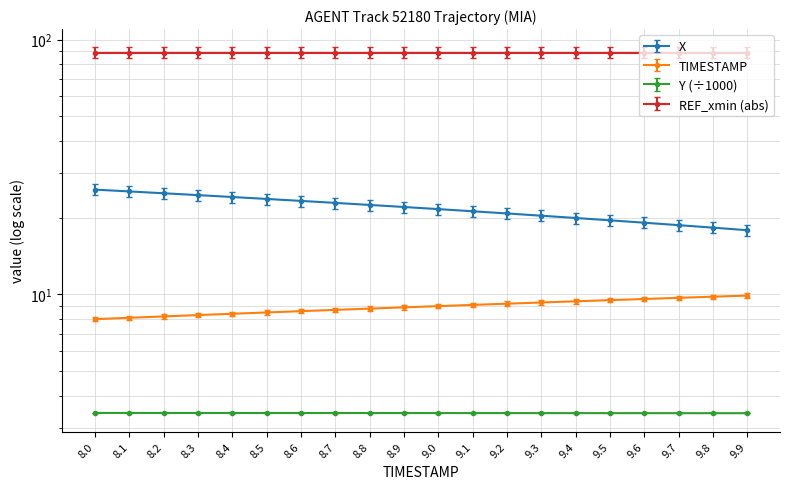

How many data points in TIMESTAMP are above 9?

9